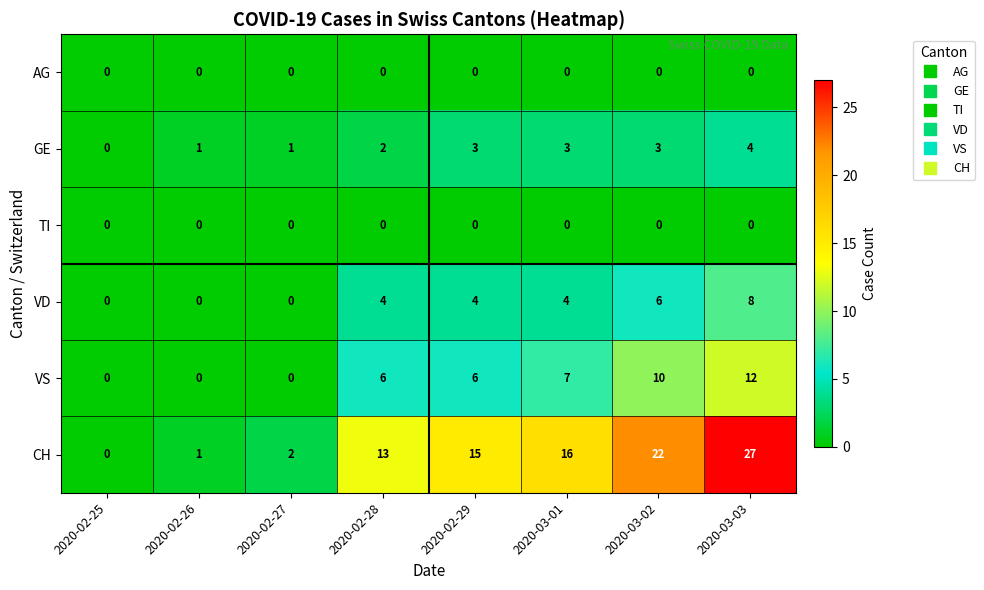

Which category has the lowest value in the CH series?

2020-02-25